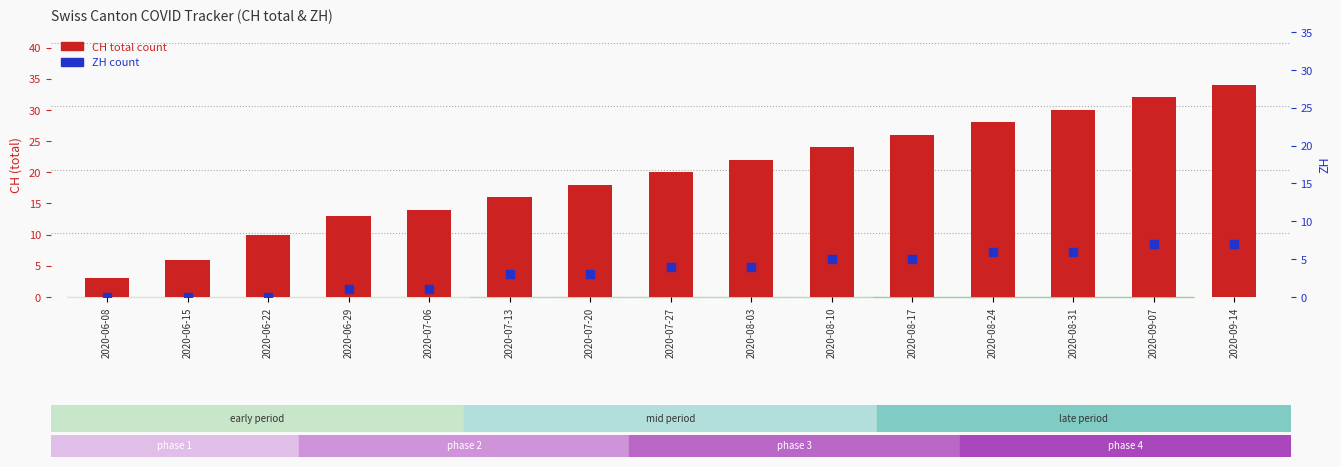

Which series has the widest spread of Y values?

CH count